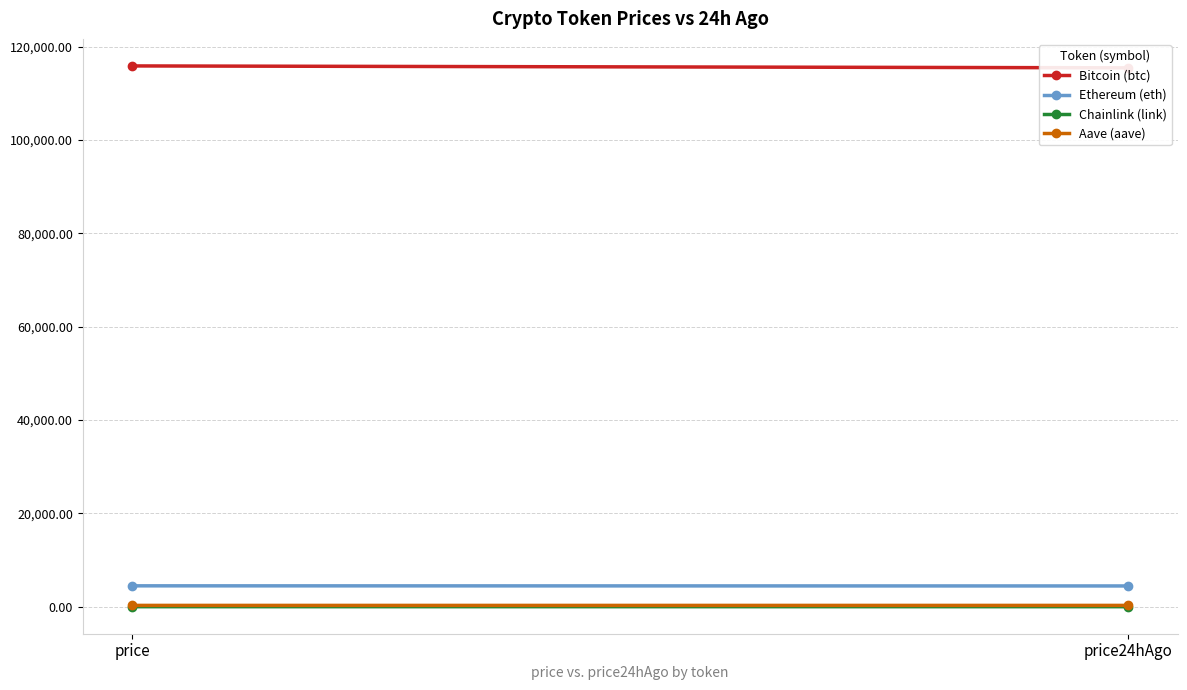

How many Bitcoin (btc) values are between 115452 and 115859?

2